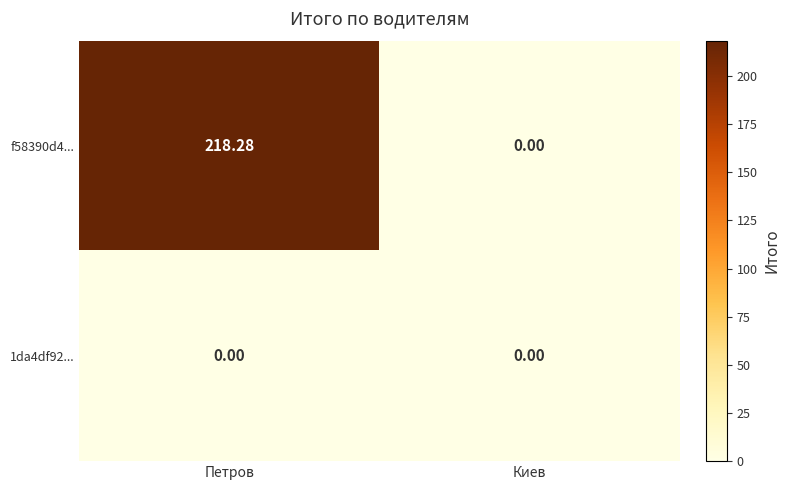

At which label does f58390d4... first exceed 218?

Петров